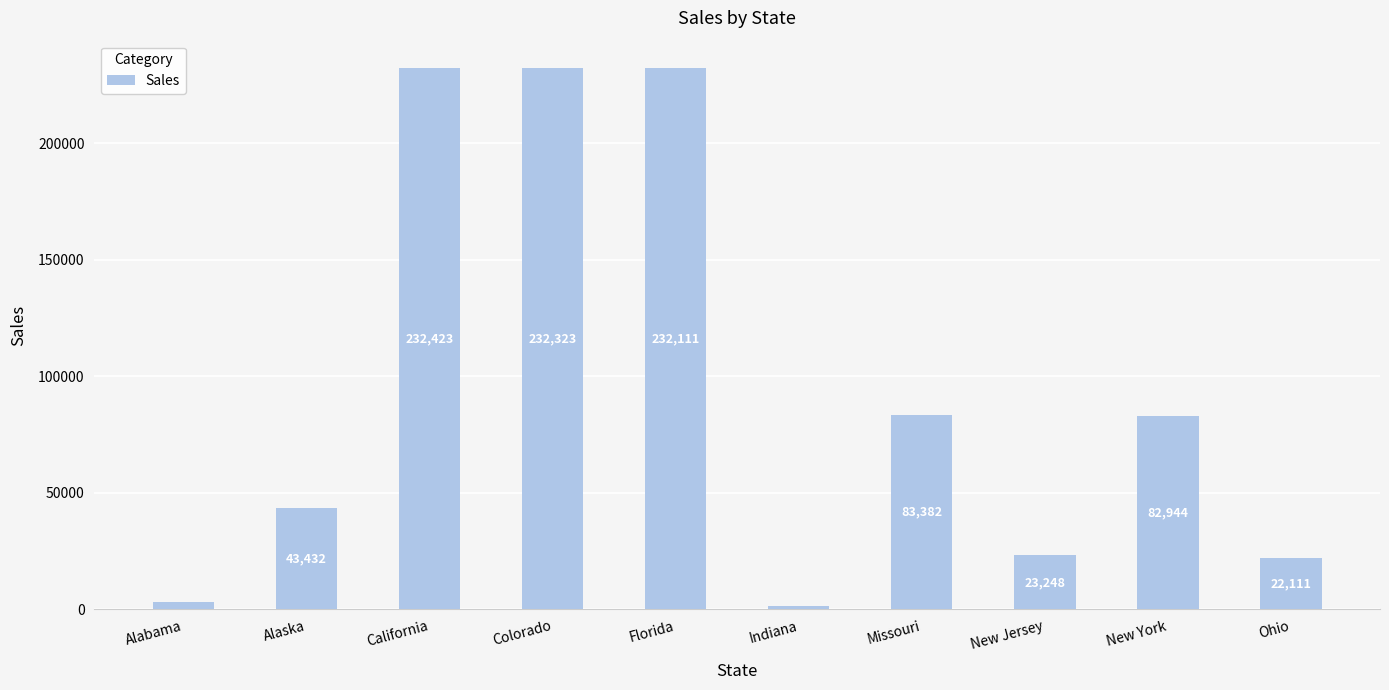

List the labels in order of value, smallest first.

Indiana, Alabama, Ohio, New Jersey, Alaska, New York, Missouri, Florida, Colorado, California